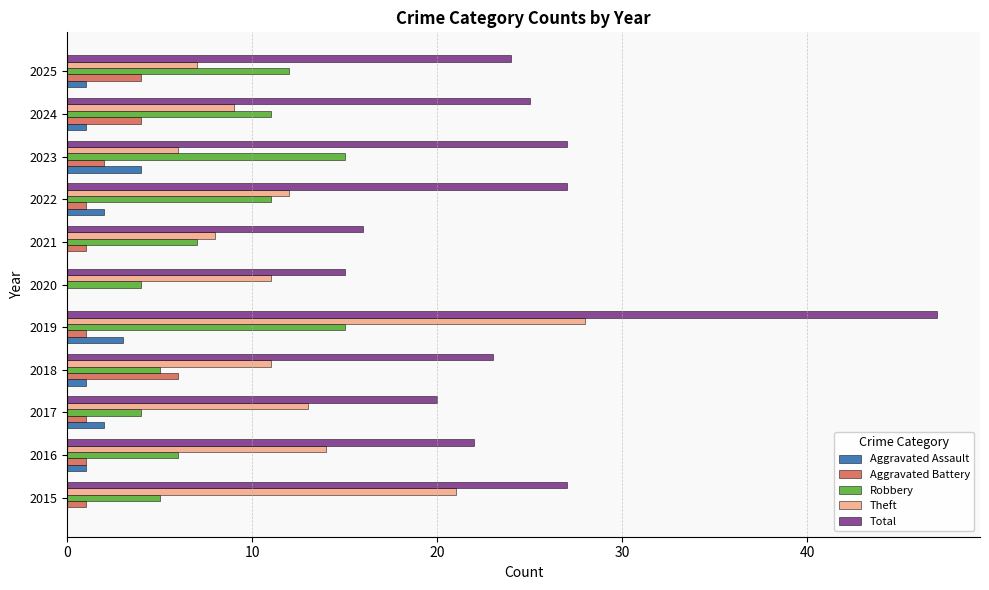

Which series has the widest spread of values?

Total